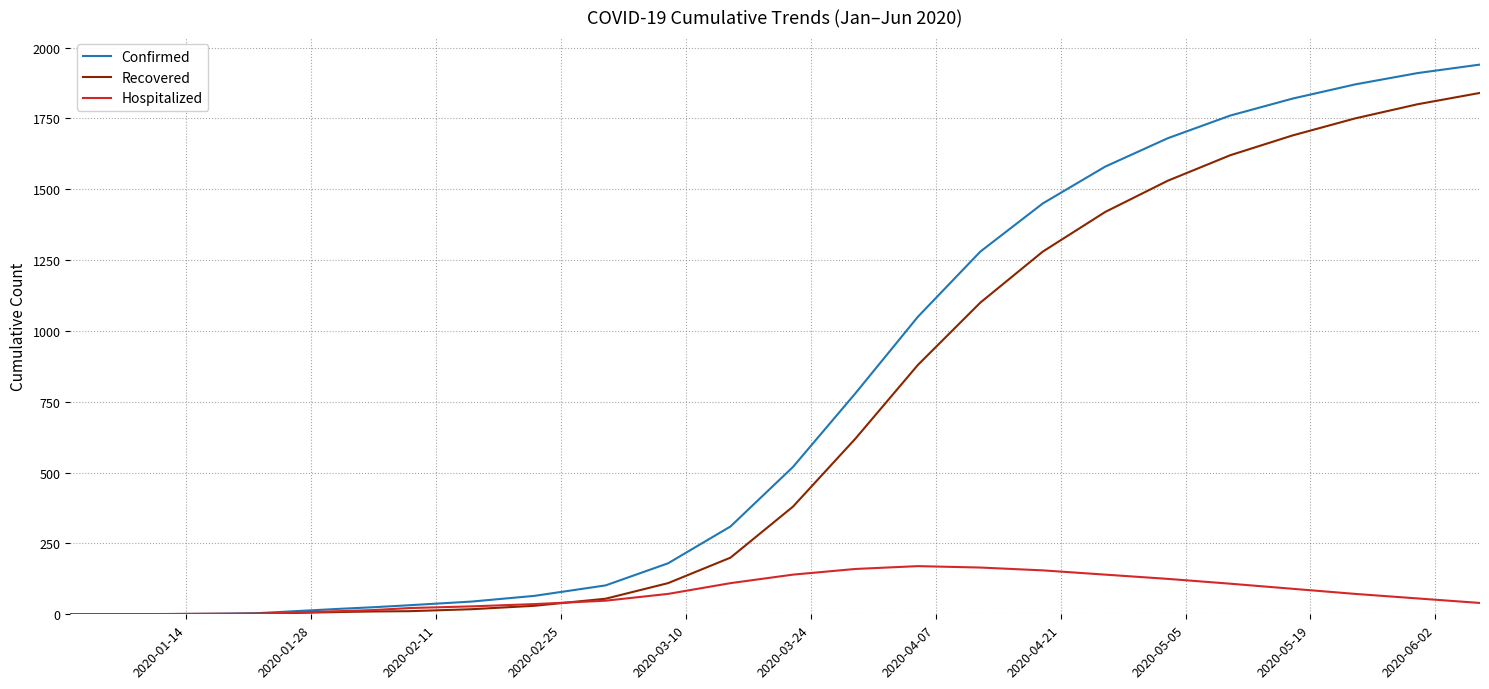

Which series has the largest total across all categories?

Confirmed